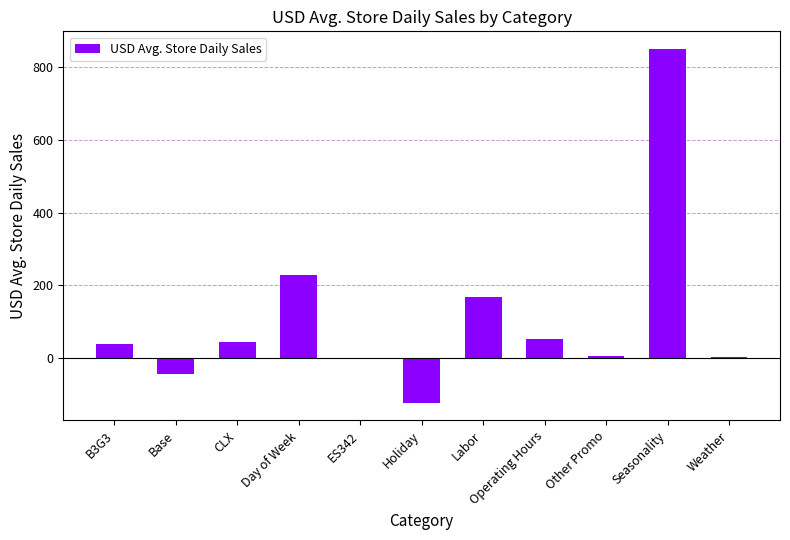

Where does the data first go above 38?

B3G3